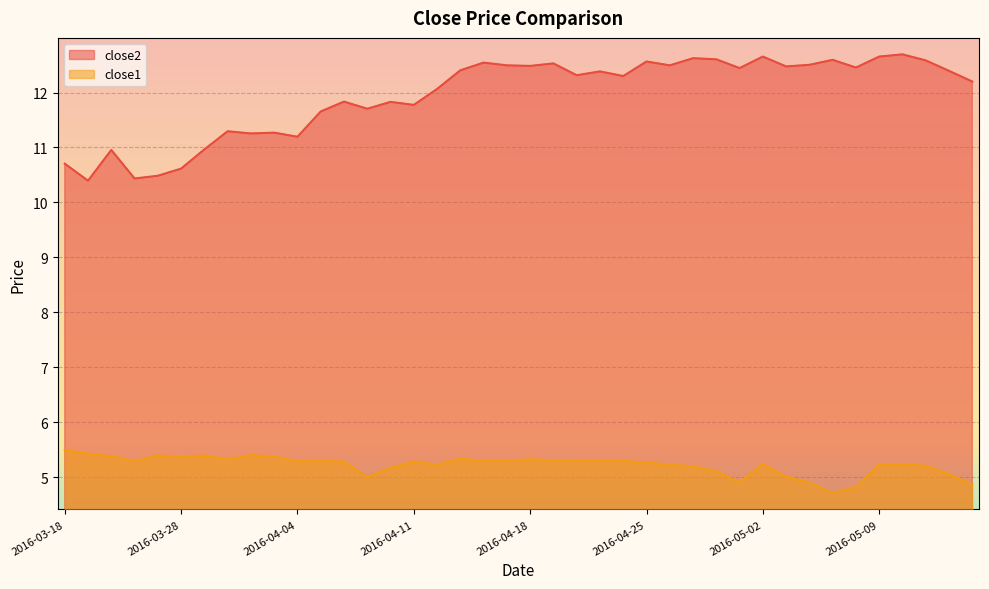

What is the value of the close1 point at the 30th from the left?

4.9